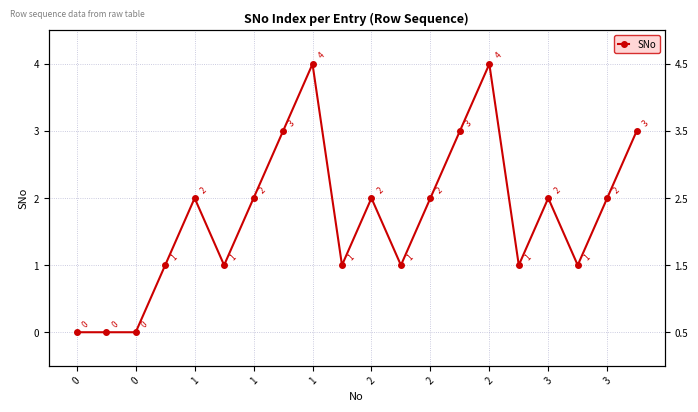

What is the average value?

2